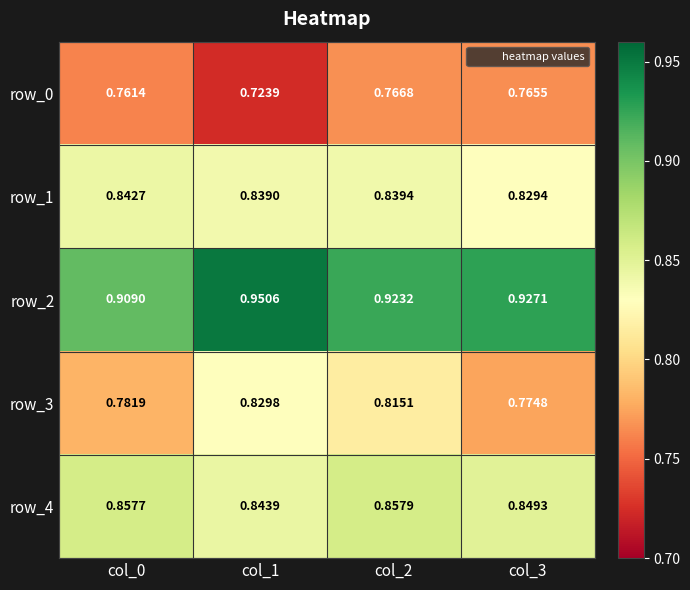

The row_0 series shows 1.2 at col_2. True or false?

False